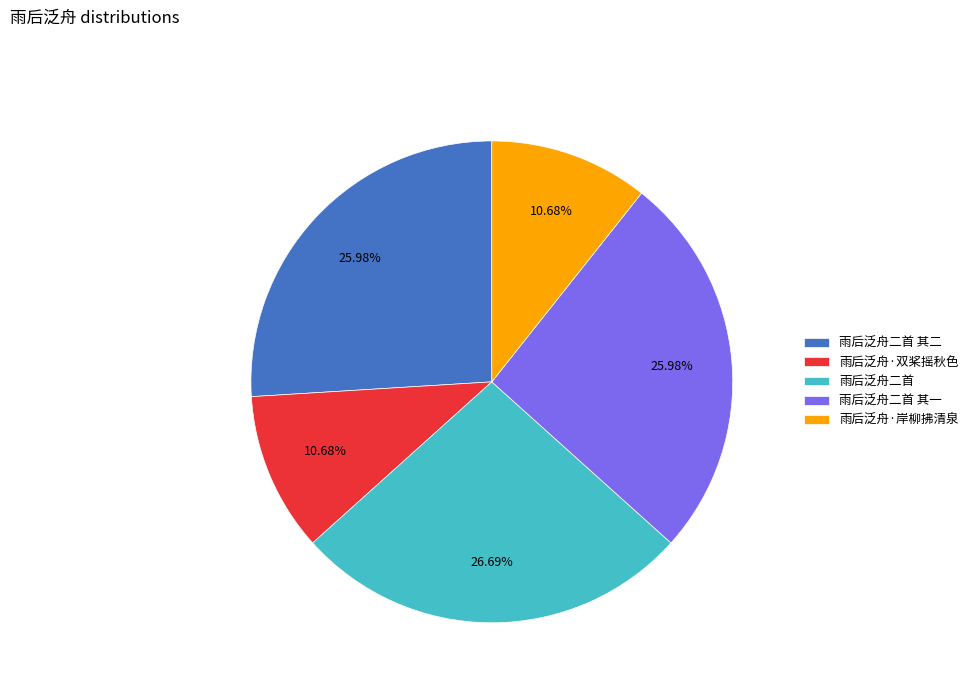

Is there any slice that represents more than half of the pie?

No